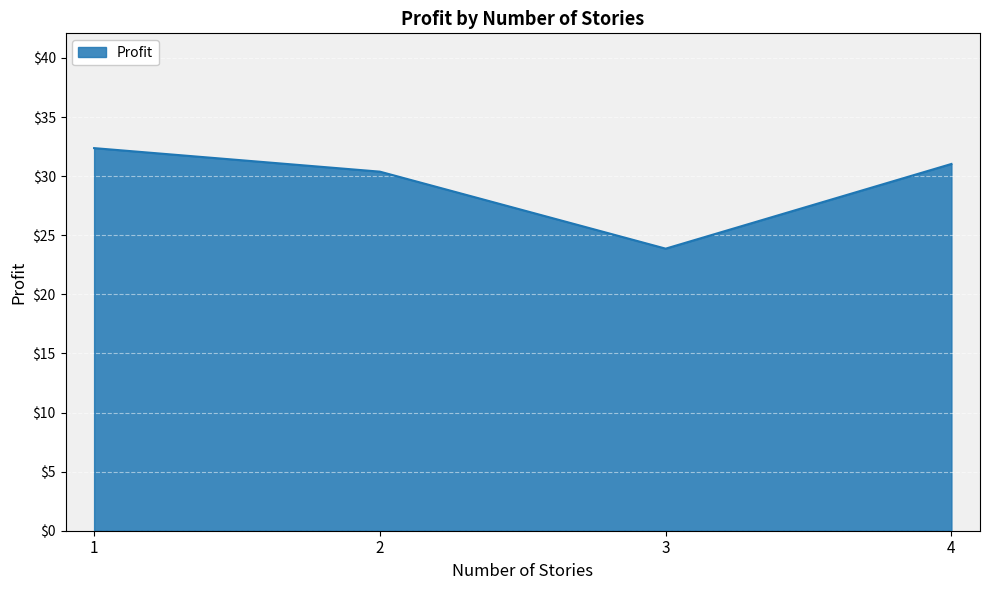

Approximately how many times larger is the value at 4 compared to 3?

1.3